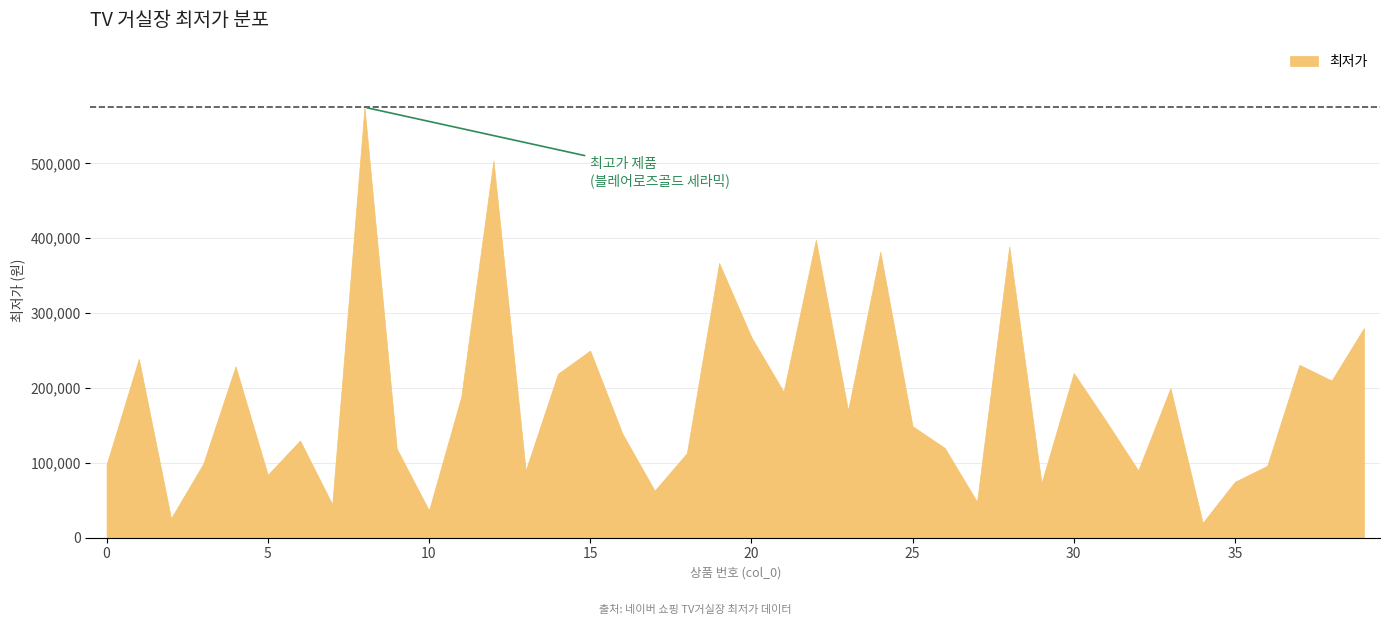

True or false: there are more than 1 points higher than both neighbors.

True